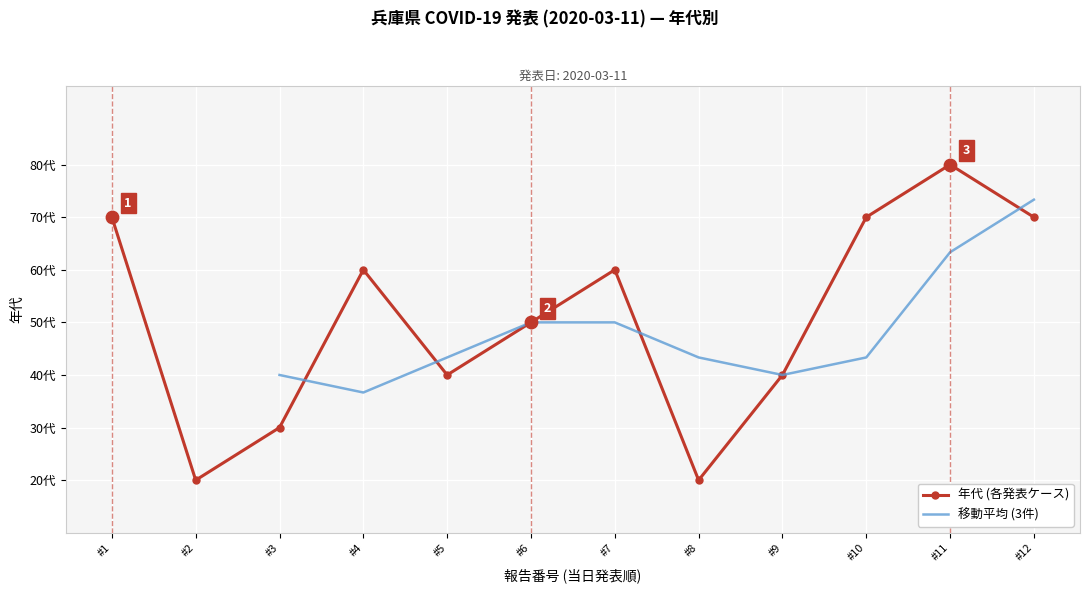

Between #5 and #8, which is larger?

#5